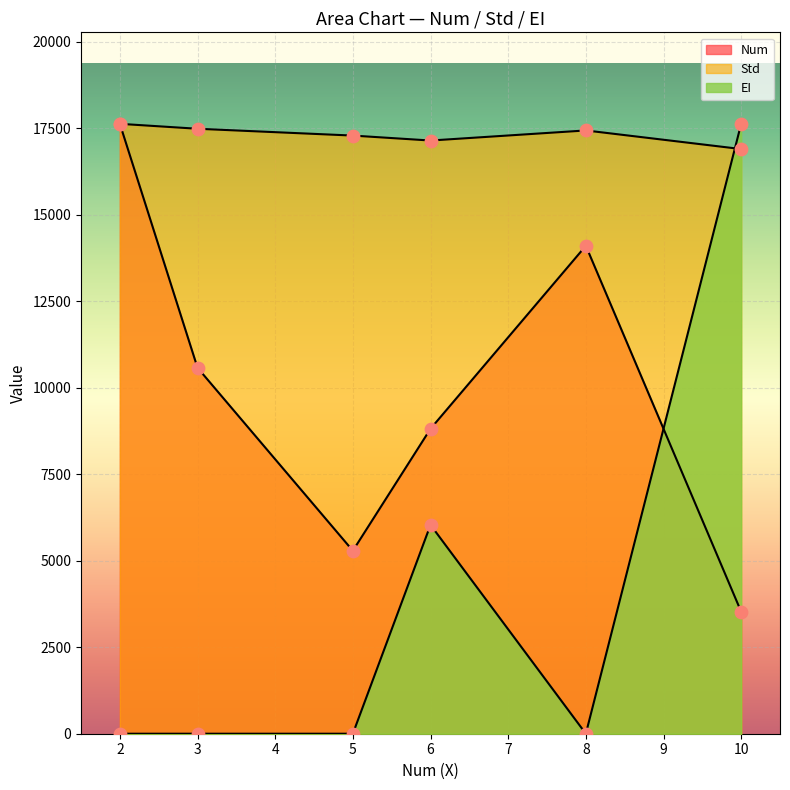

Which series has the largest total across all categories?

Std